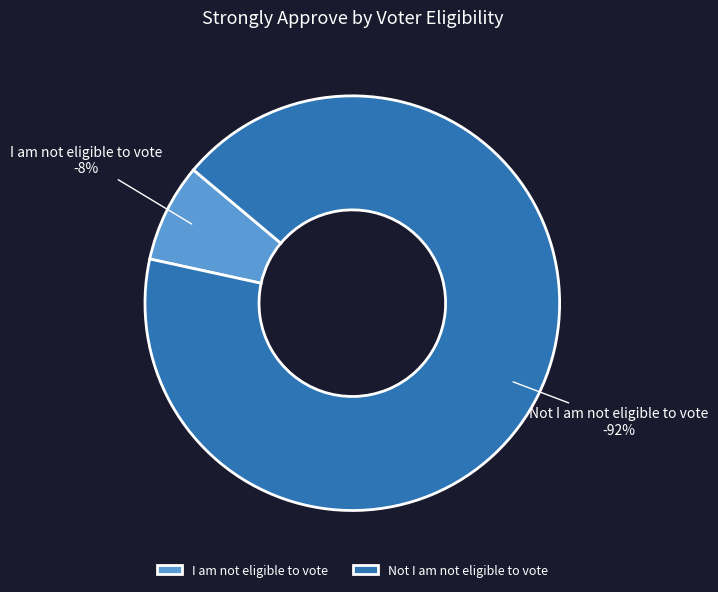

What is the ratio of the value at Not I am not eligible to vote to the value at I am not eligible to vote?

12.0